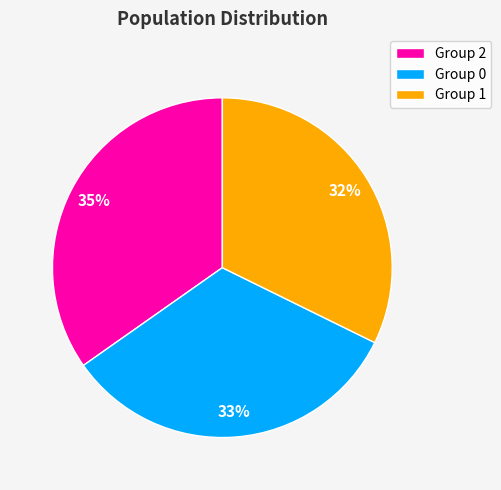

Which slice is the smallest?

Group 1